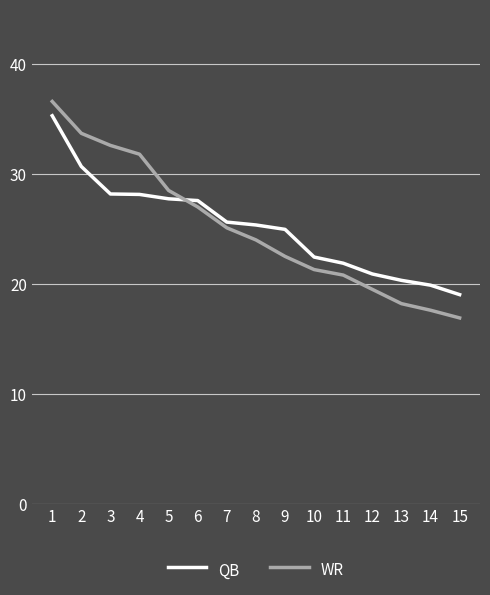

True or false: QB and WR intersect in this chart.

True